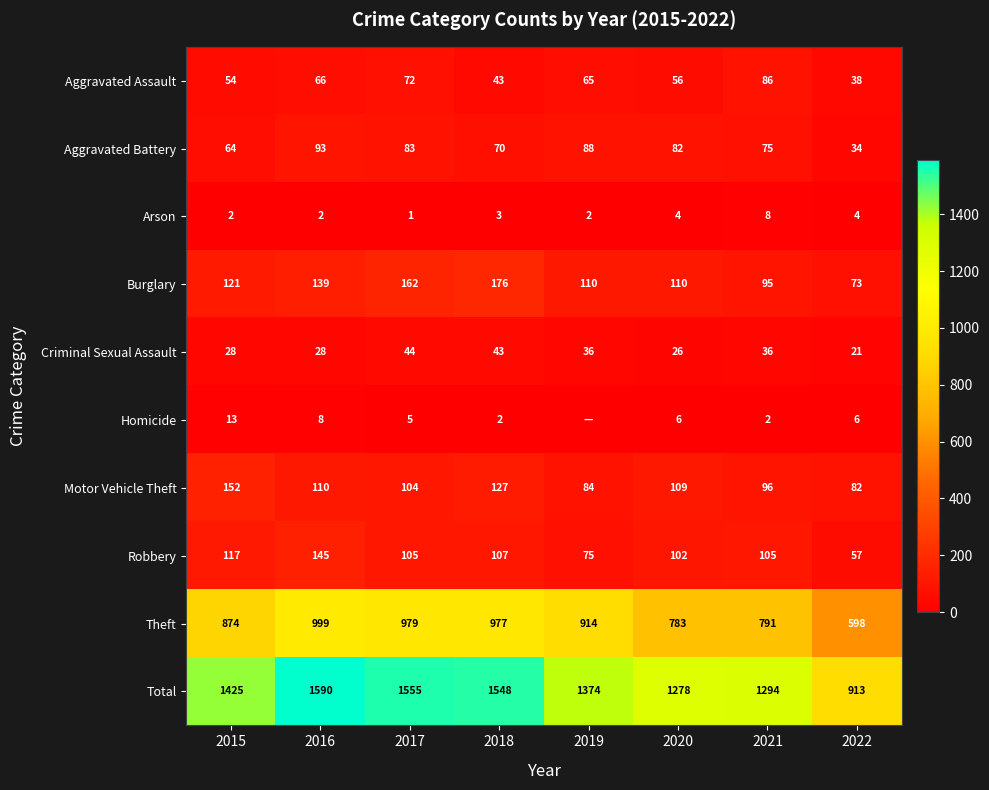

Which series changed the most between 2016 and 2017?

Robbery